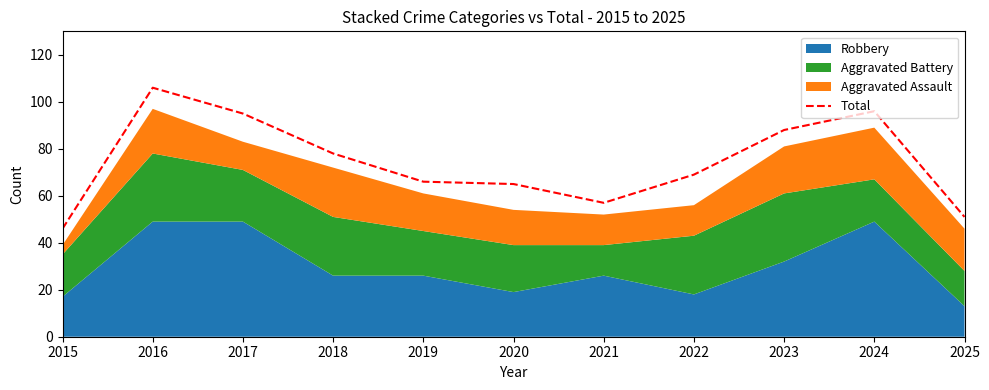

How many values are below 69?

5